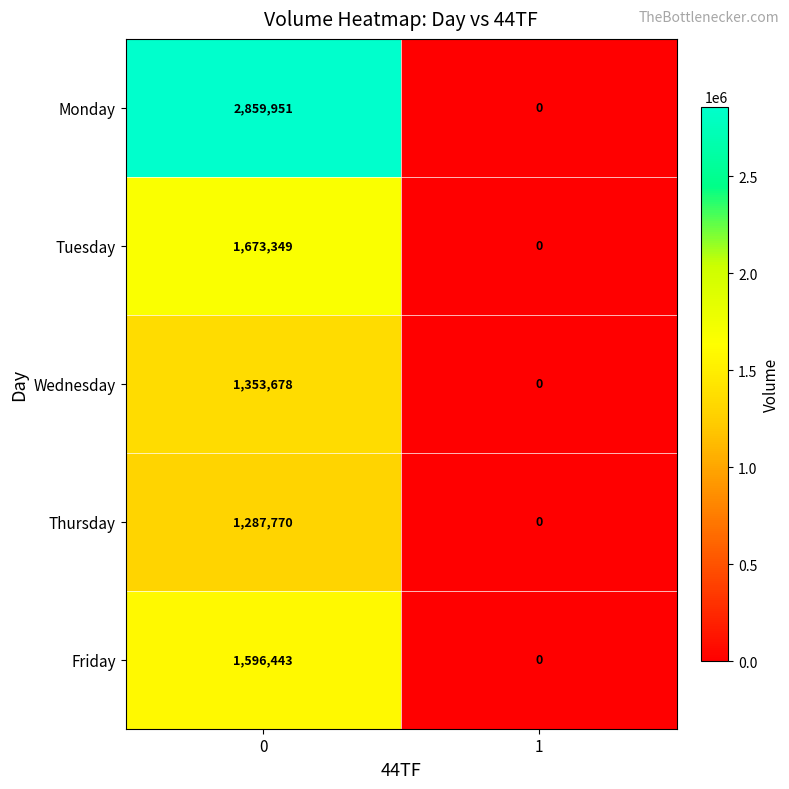

How many distinct data groups are displayed?

5